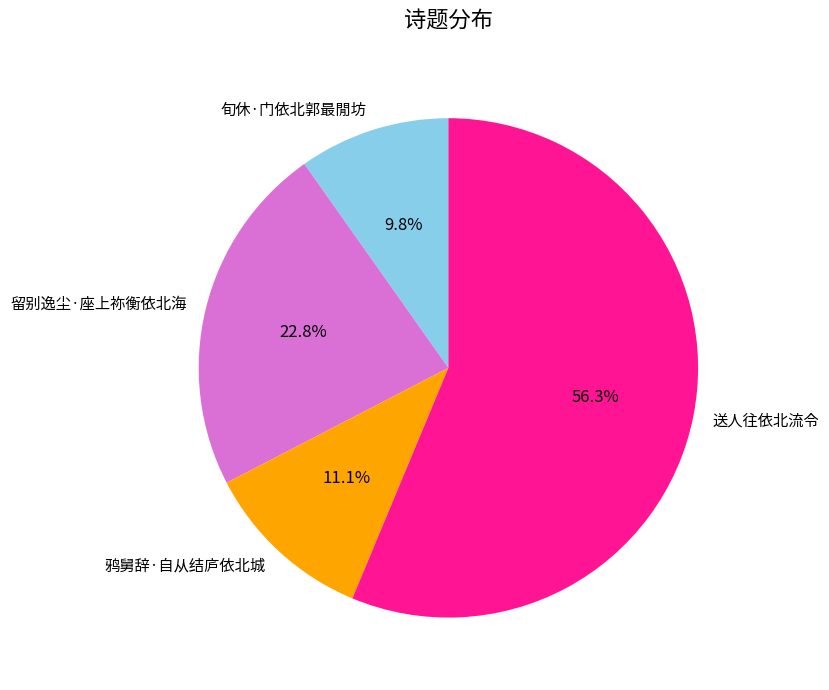

What is the ratio of the value at 旬休·门依北郭最閒坊 to the value at 送人往依北流令?

0.2